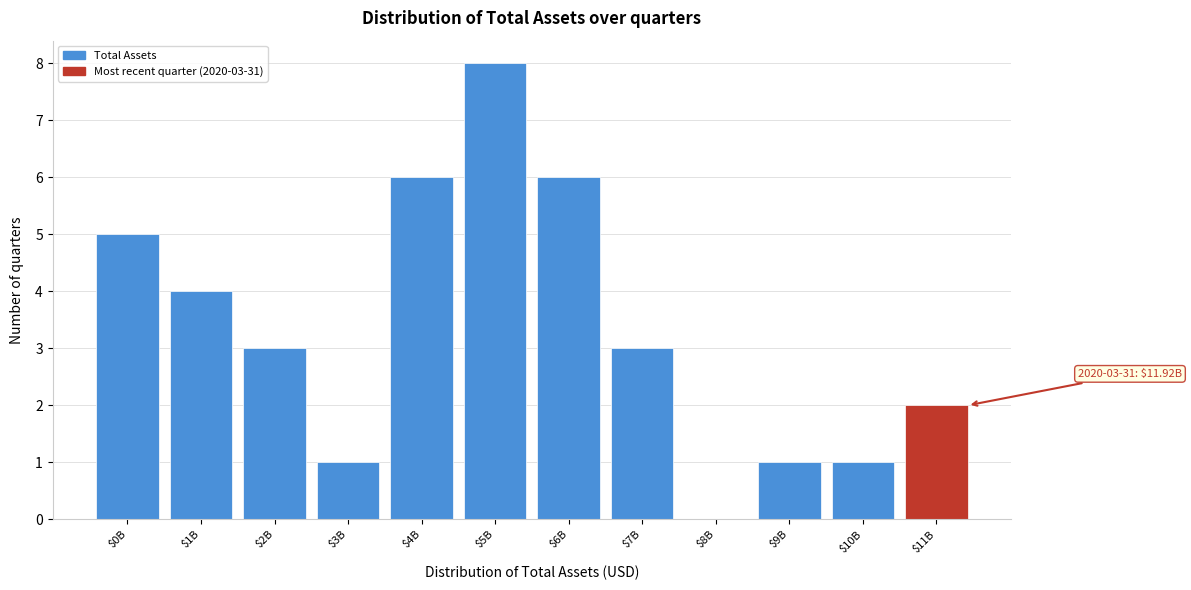

What is the sum of all values?

40